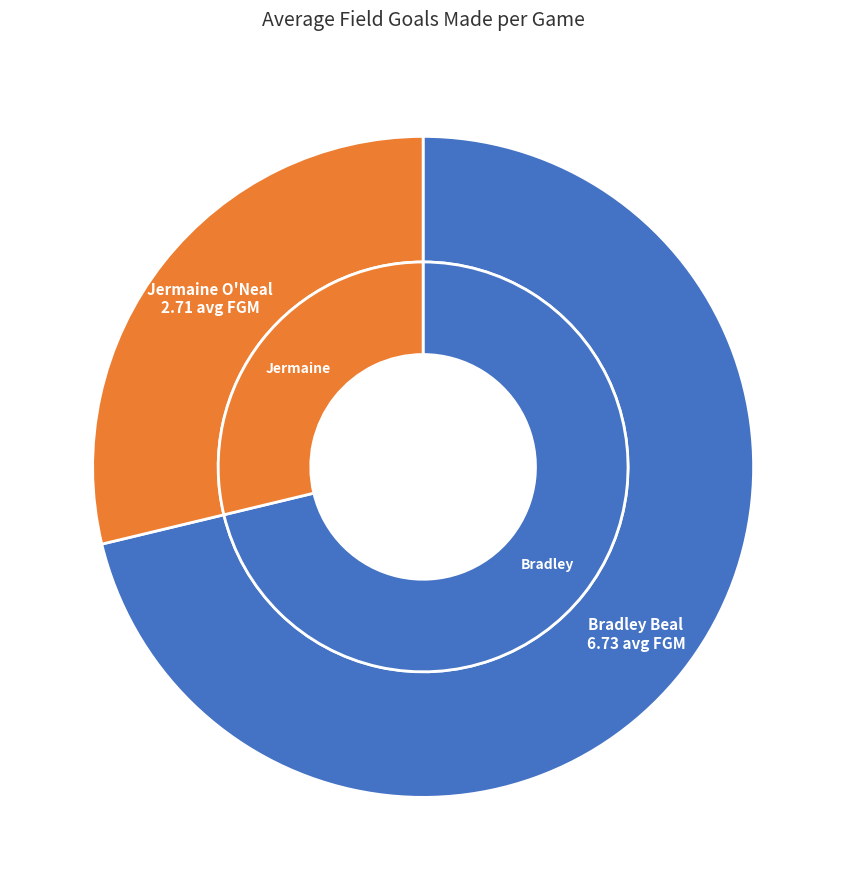

How much of the chart is everything except Bradley Beal?

28.8%